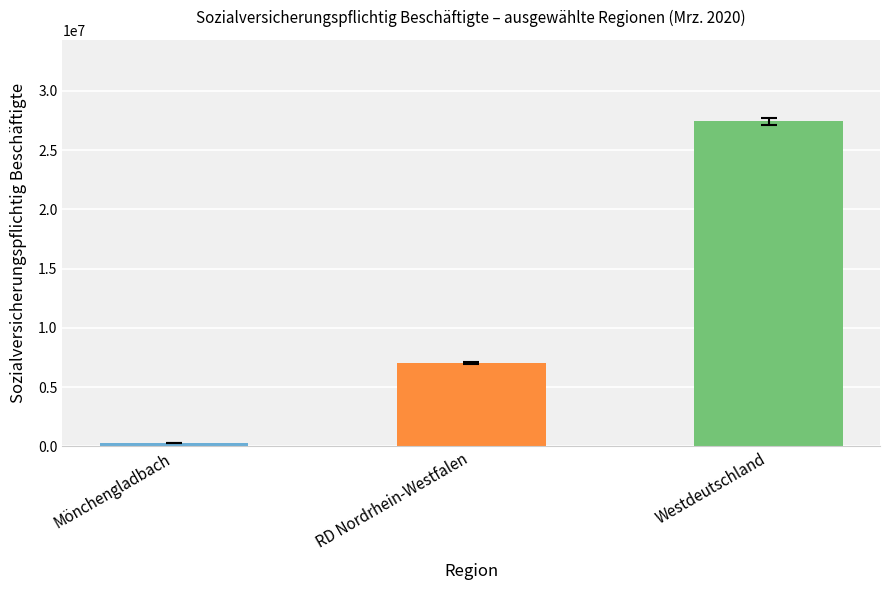

Which has a higher value, RD Nordrhein-Westfalen or Westdeutschland?

Westdeutschland